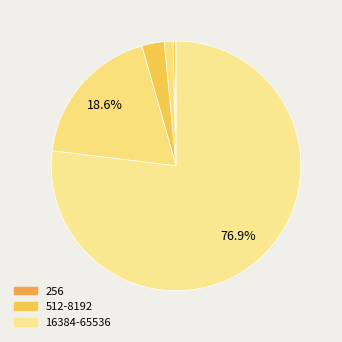

Count the number of slices in the pie.

9